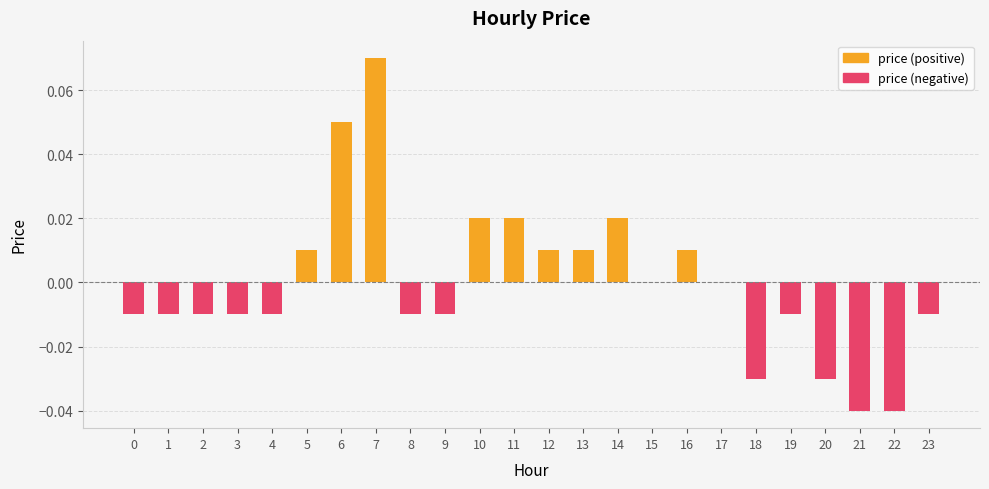

Which series has the largest range (max minus min)?

price (positive)